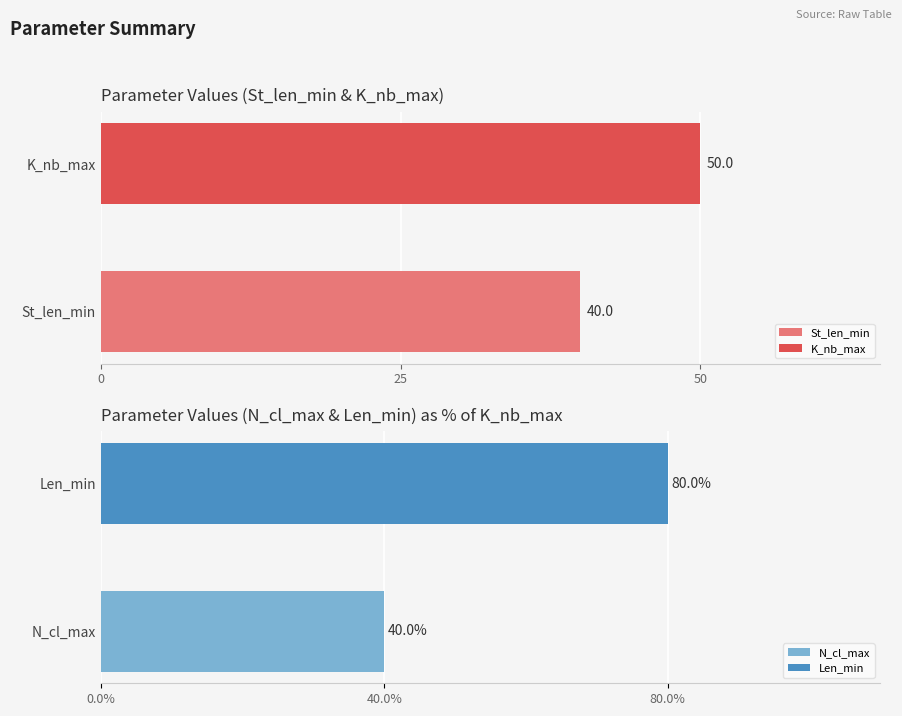

At which label is St_len_min closest to 40?

St_len_min